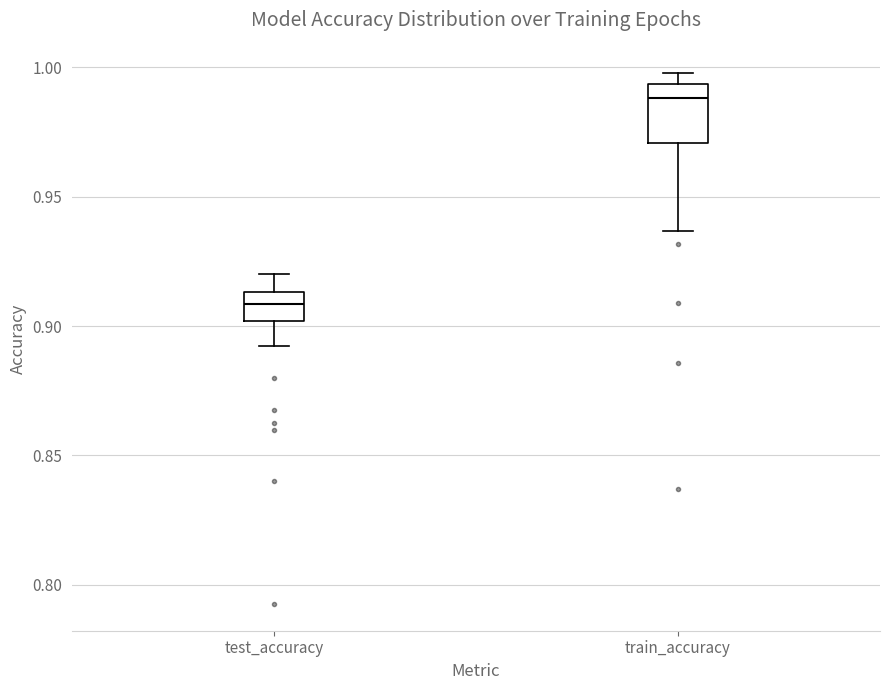

Which box has the lowest median line?

test_accuracy